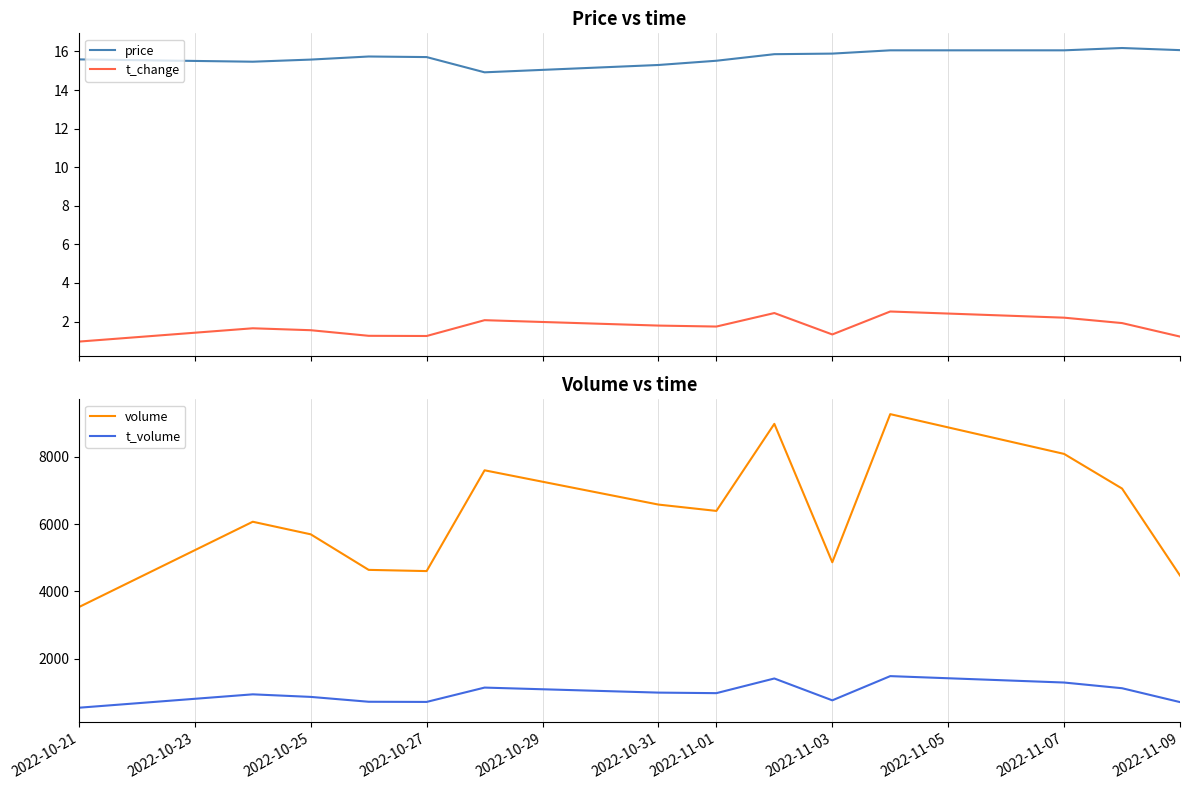

True or false: t_change and price cross at least once.

False